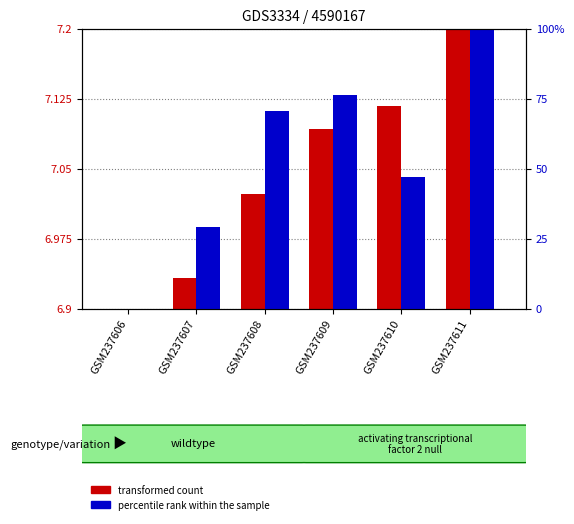

Does the chart contain any negative values?

No